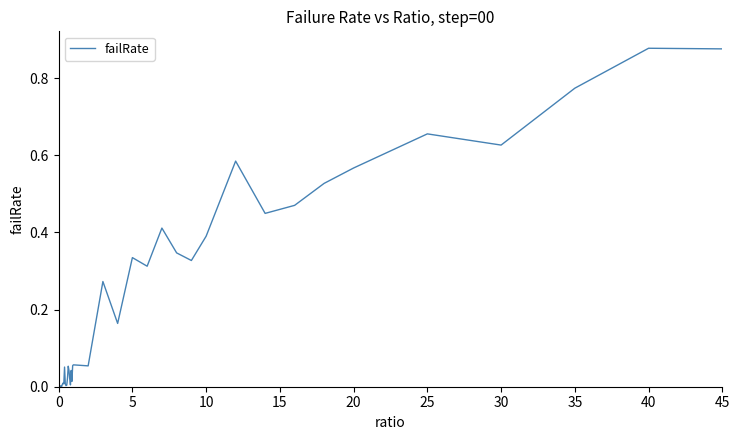

Does the chart display data point markers on the line(s)?

No